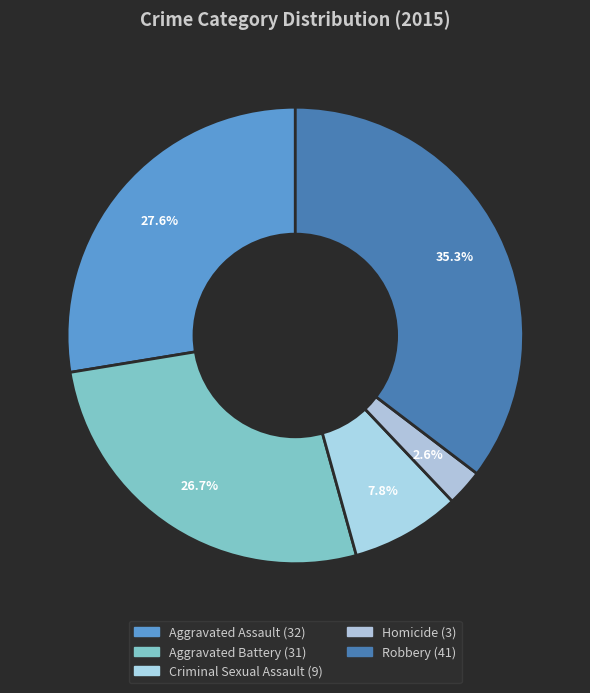

To the nearest percent, what is the difference between the Homicide and Aggravated Battery slice percentages?

24%